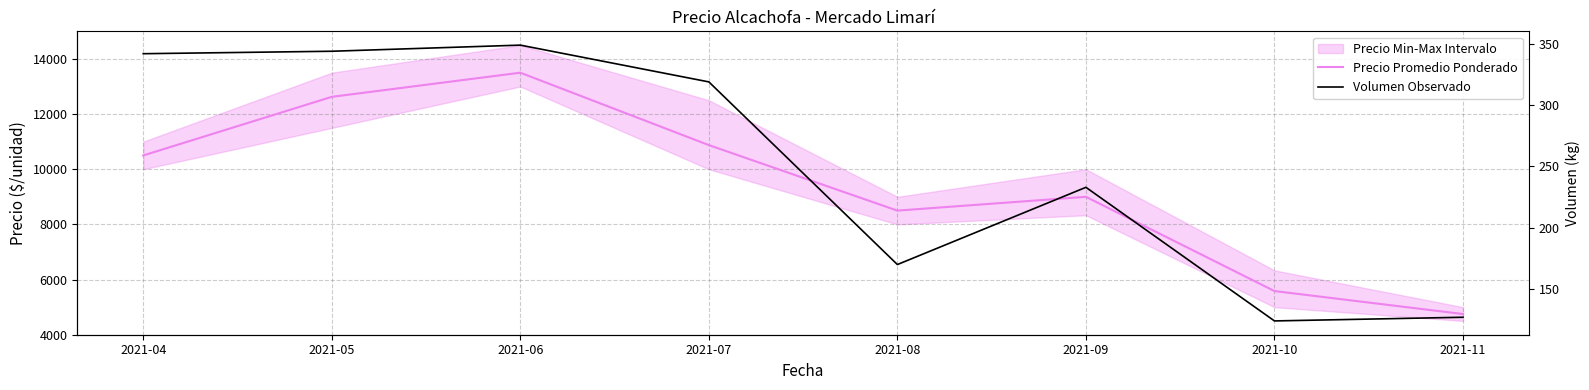

How many data points in Precio Promedio Ponderado are less than 10500?

4